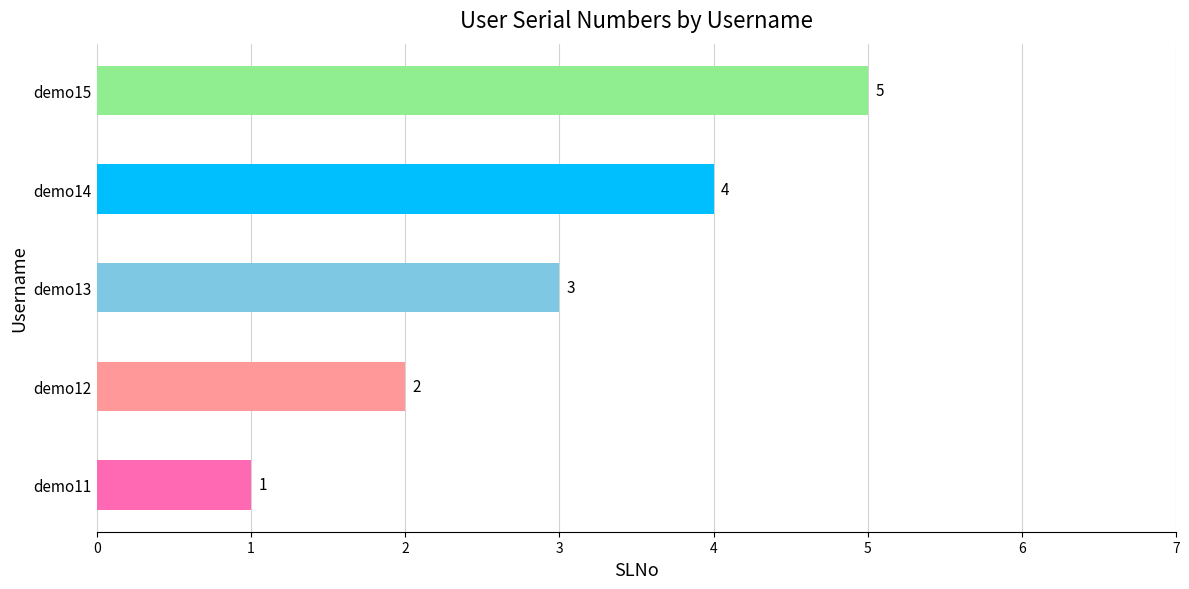

What is the maximum value shown in the chart?

5